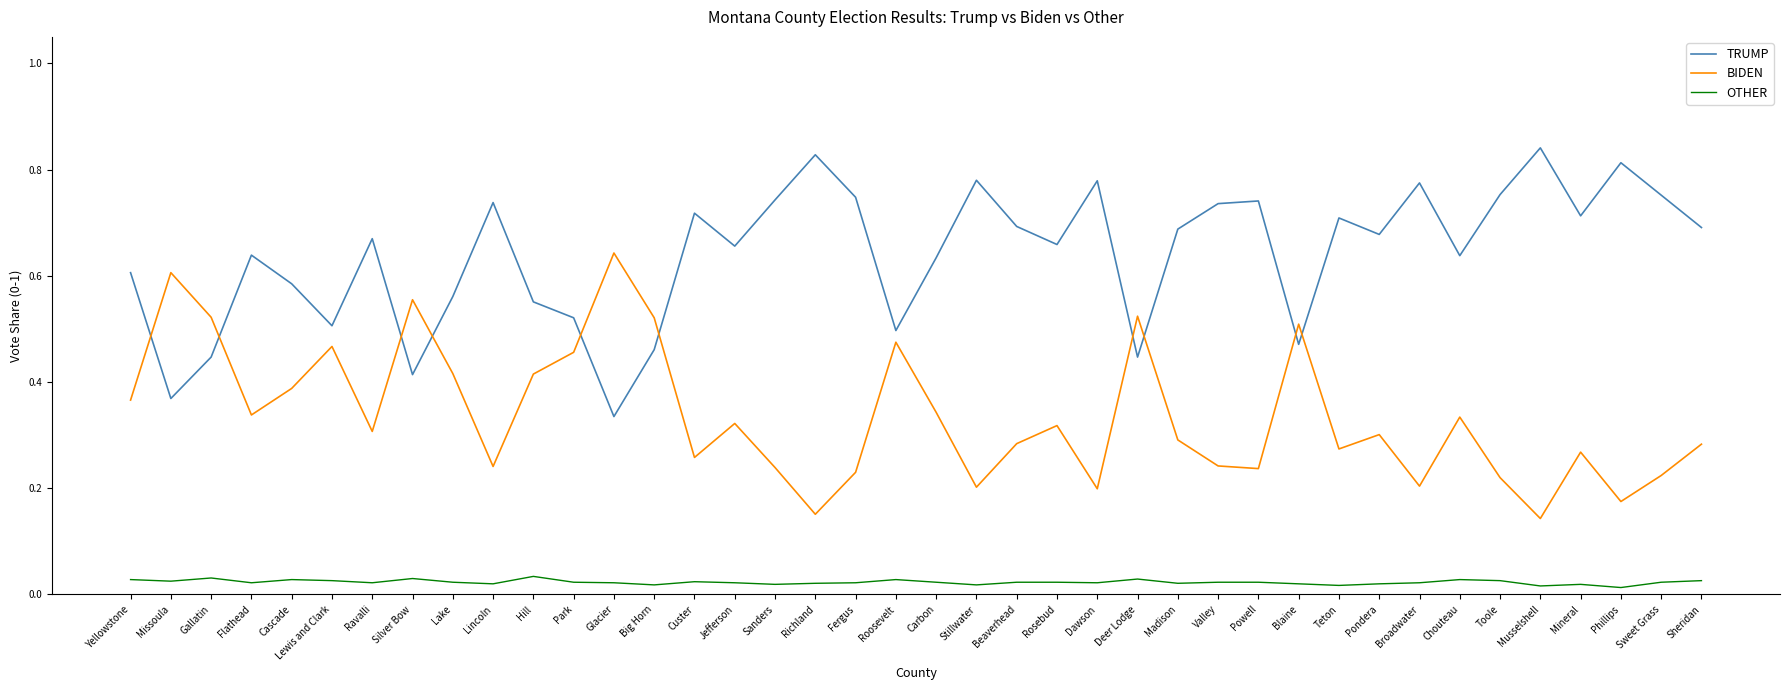

At which category does TRUMP reach its first local valley?

Missoula